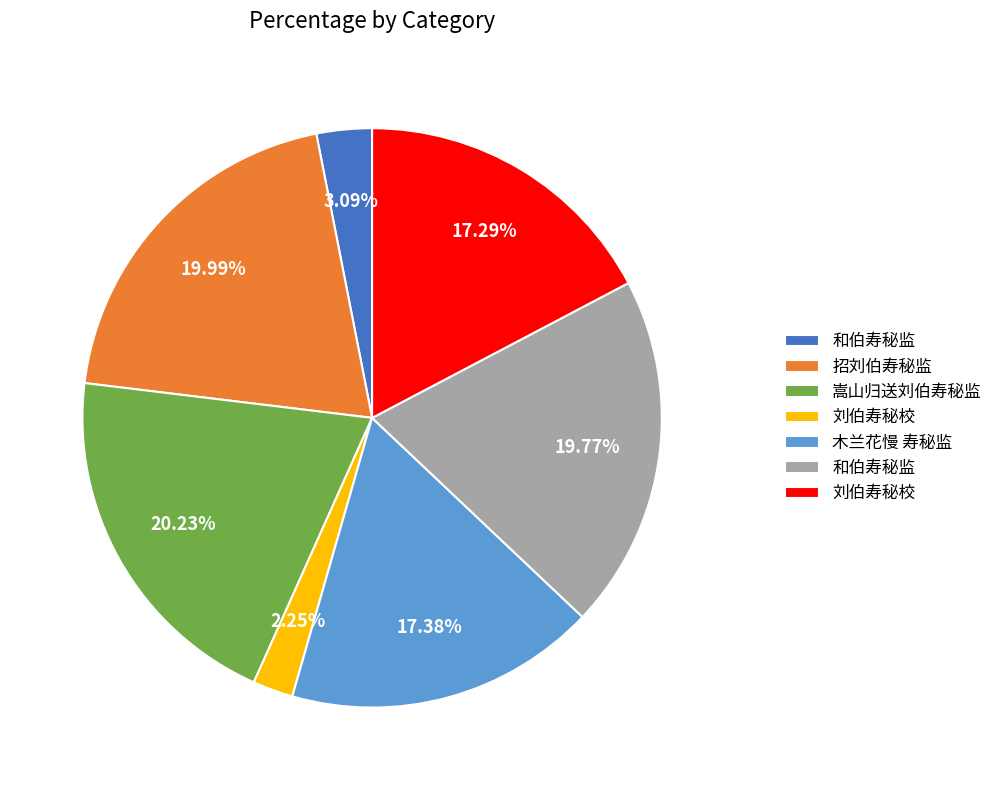

Does any single category account for the majority?

No